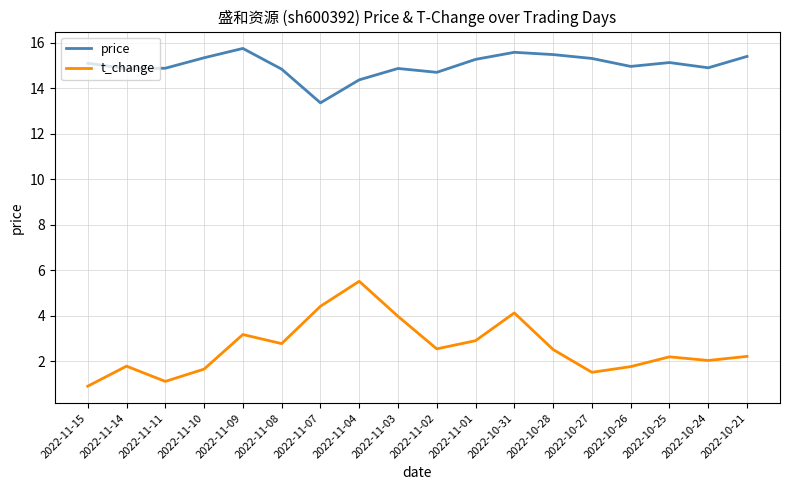

Read the t_change value at 2022-10-21.

2.2